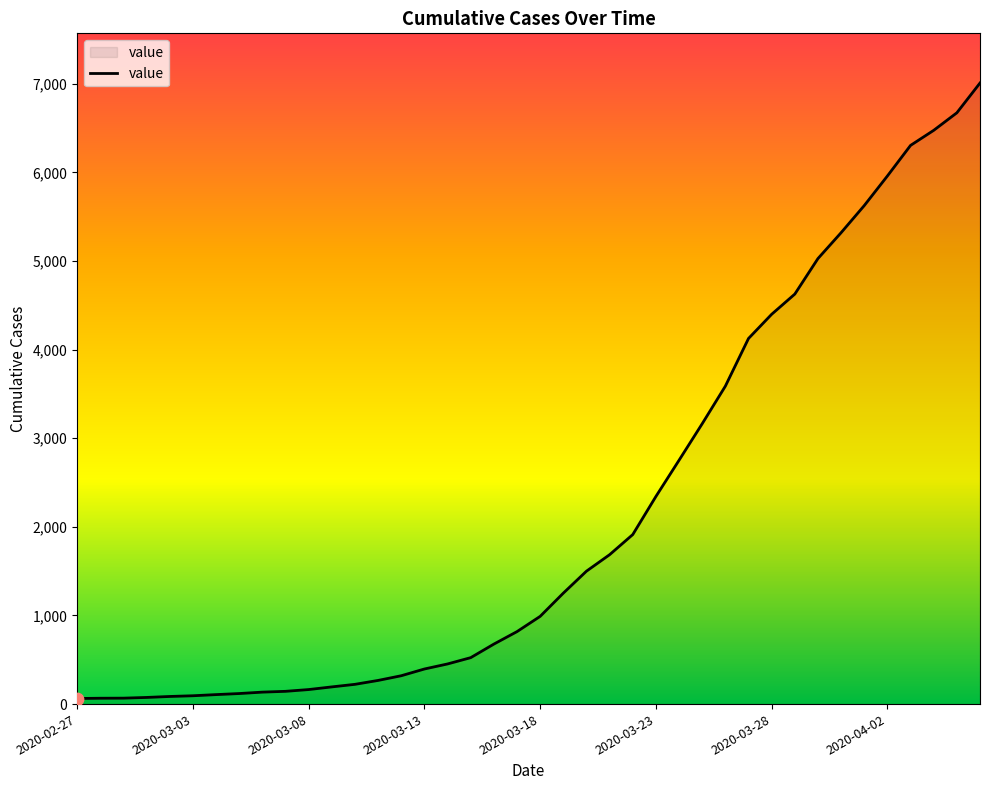

What is the greatest value displayed?

7009